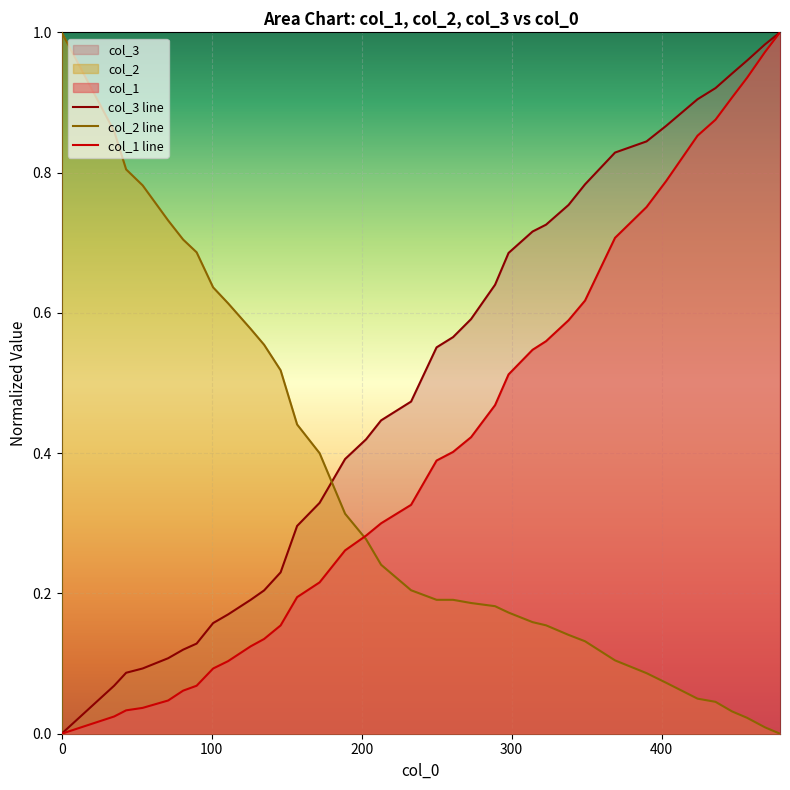

How many data points in col_2 are above 0?

35